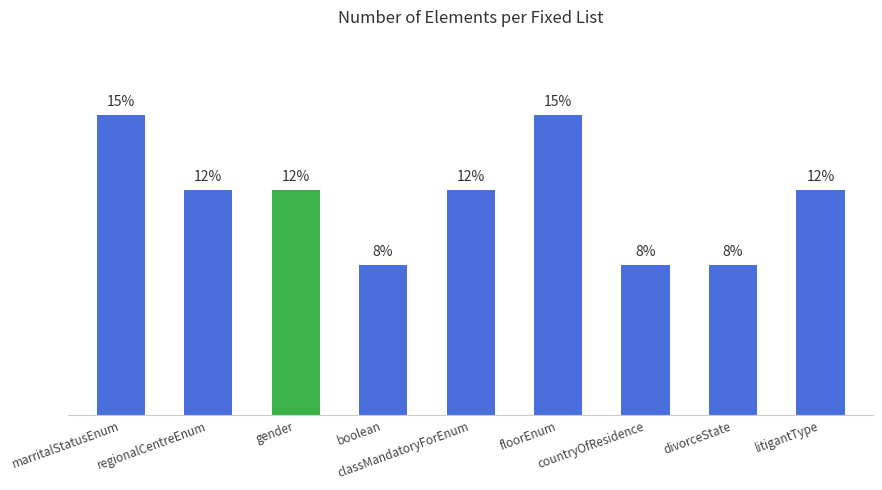

Are the bars horizontal?

No